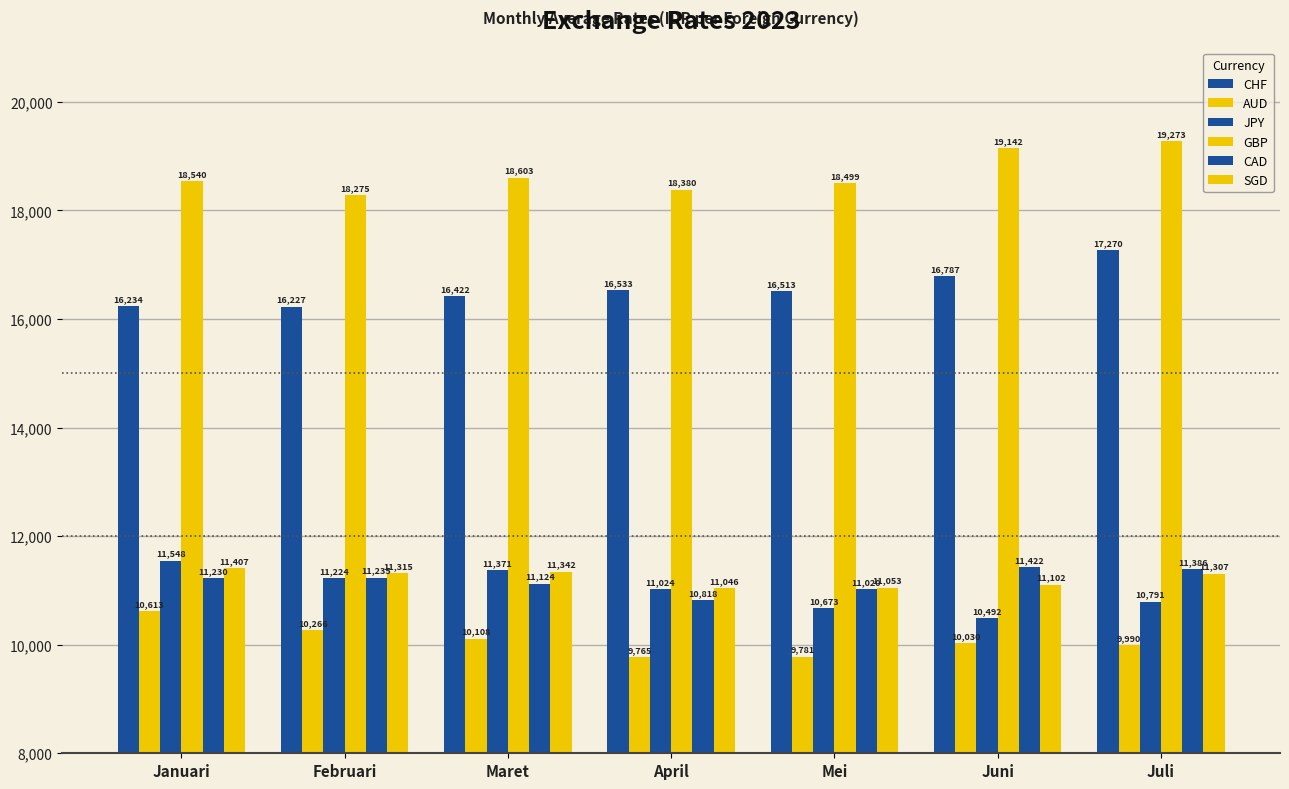

Is it true that JPY equals 11224 at Februari?

True